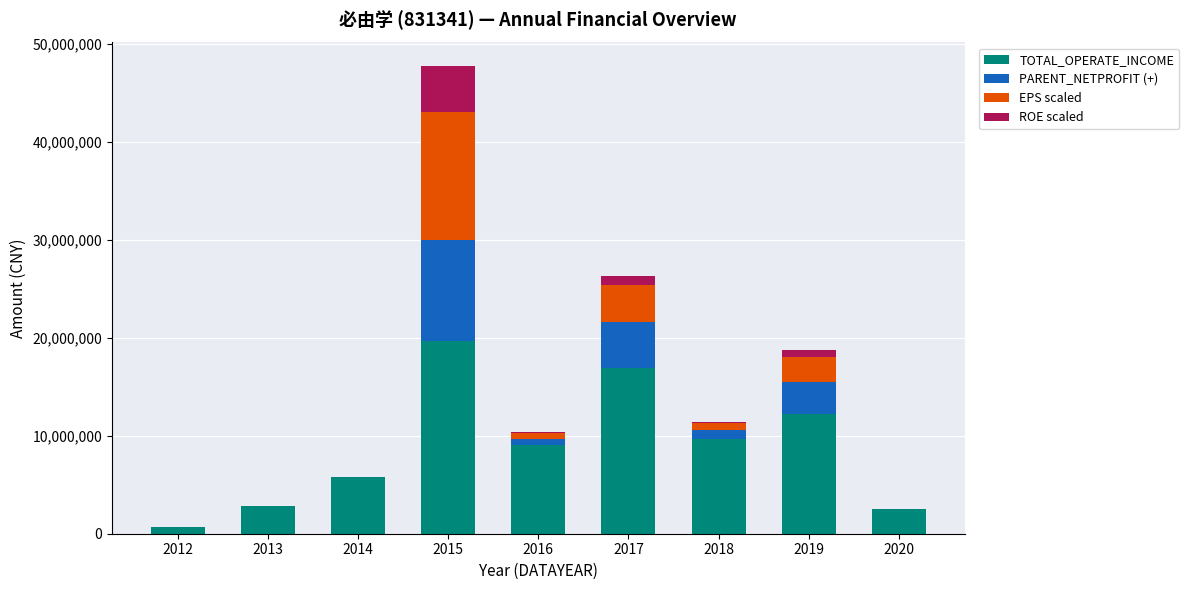

Is it true that TOTAL_OPERATE_INCOME equals 733080.0 at 2012?

True